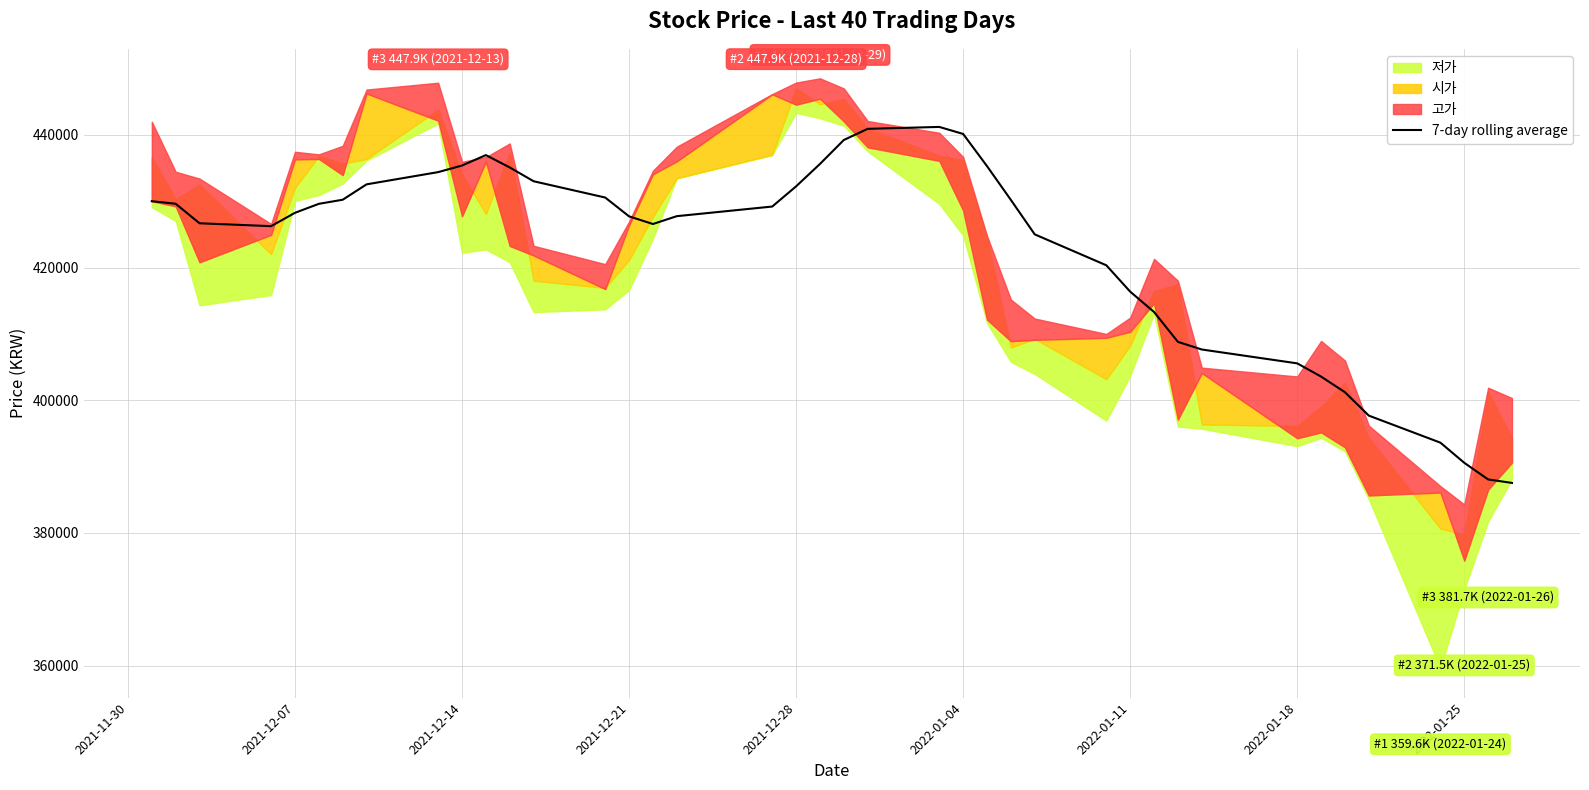

How many points are higher than both their immediate neighbors (excluding endpoints)?

2